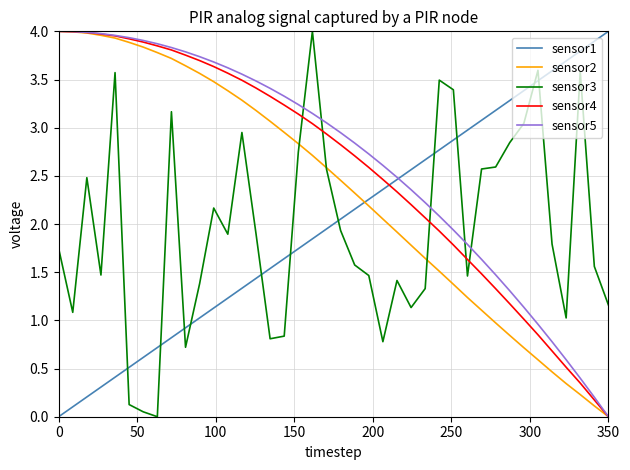

After their last crossing, which series has the higher values: sensor4 or sensor1?

sensor1